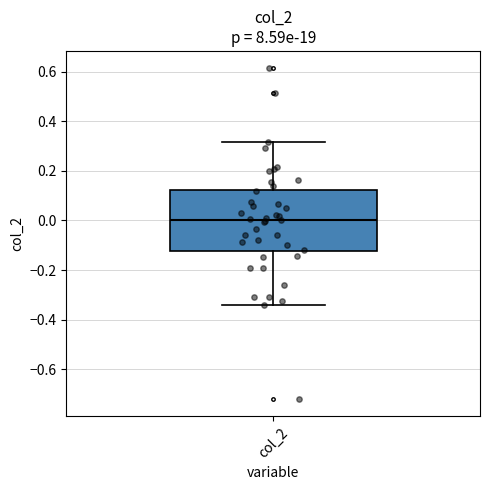

Read this box plot against the y-axis: the position of the median line, the range covered by the box, and the ends of both whiskers. The values are not printed on the chart, so give them approximately, as read against the axis.

median 0.00, box -0.12 to 0.12, whiskers -0.34 to 0.32